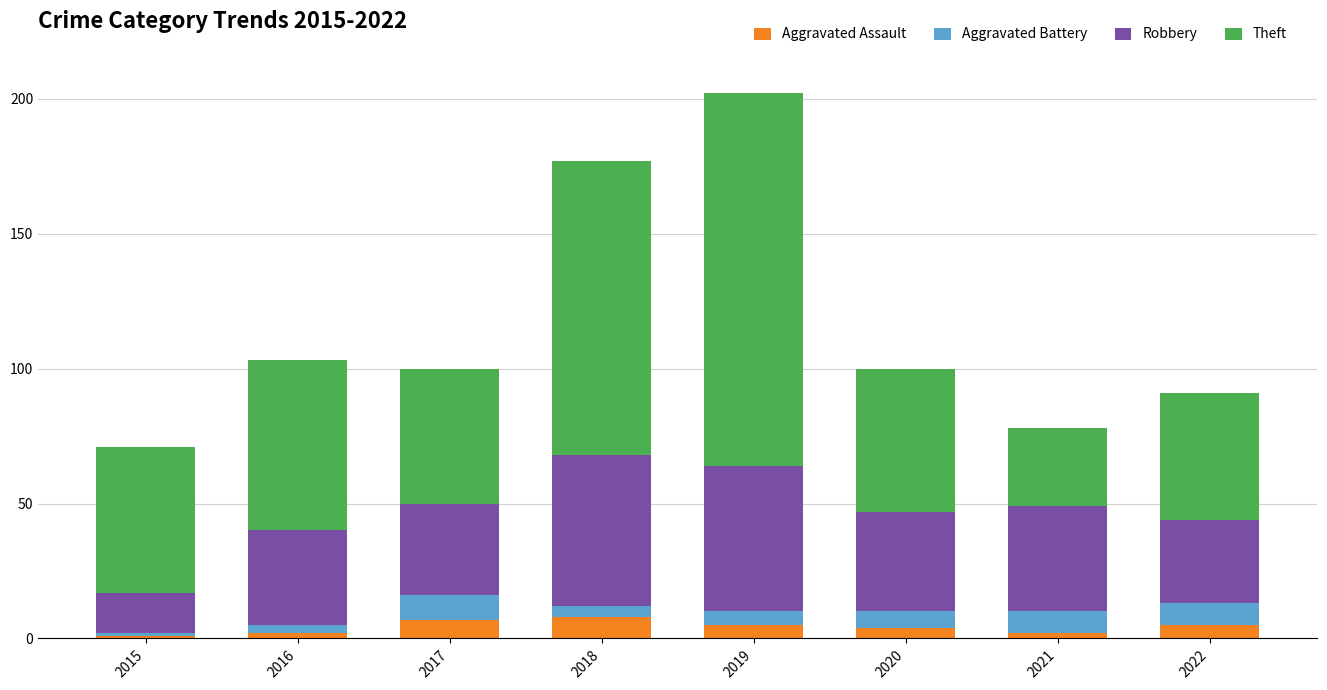

What is the maximum value for Aggravated Assault?

8